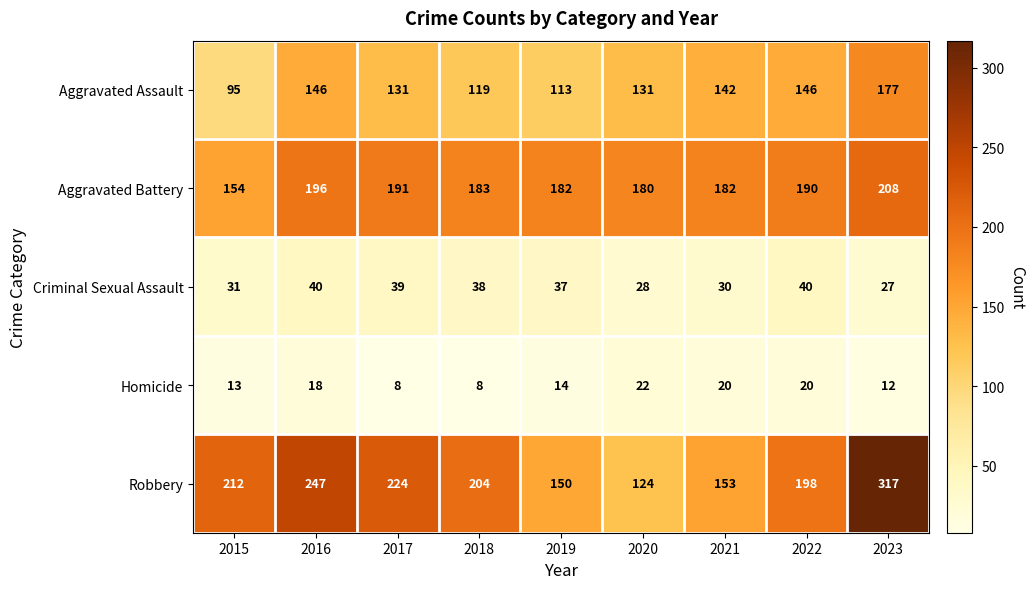

Where does the Aggravated Assault series first go above 131?

2016